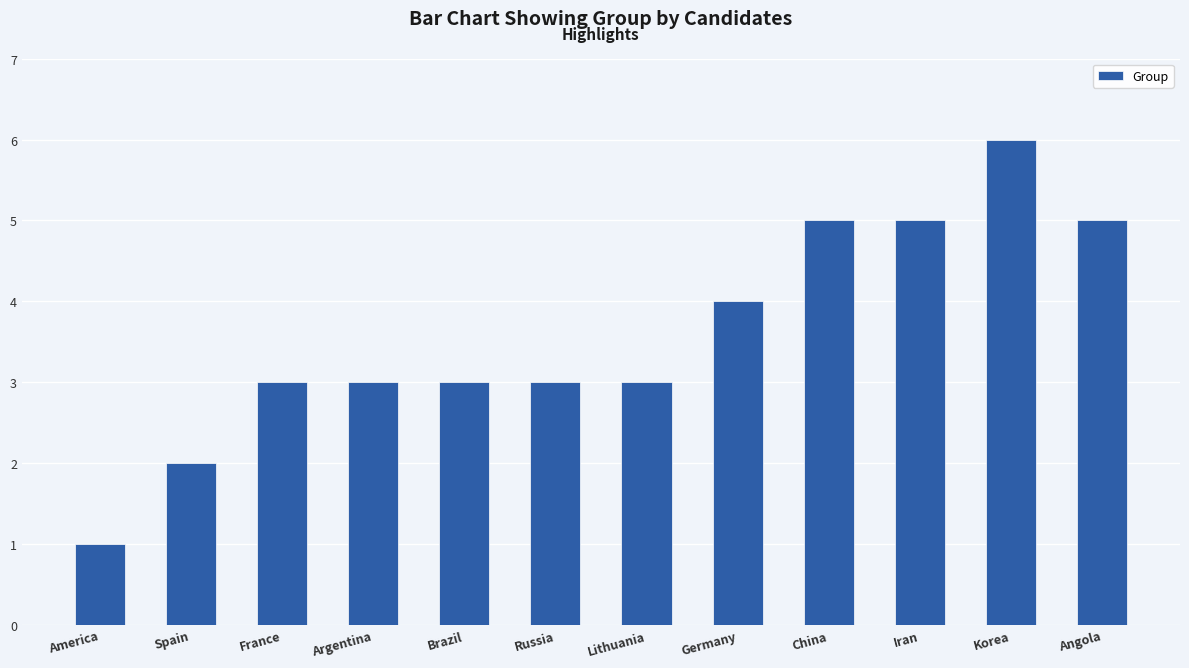

The chart shows a value of 3 at China. True or false?

False